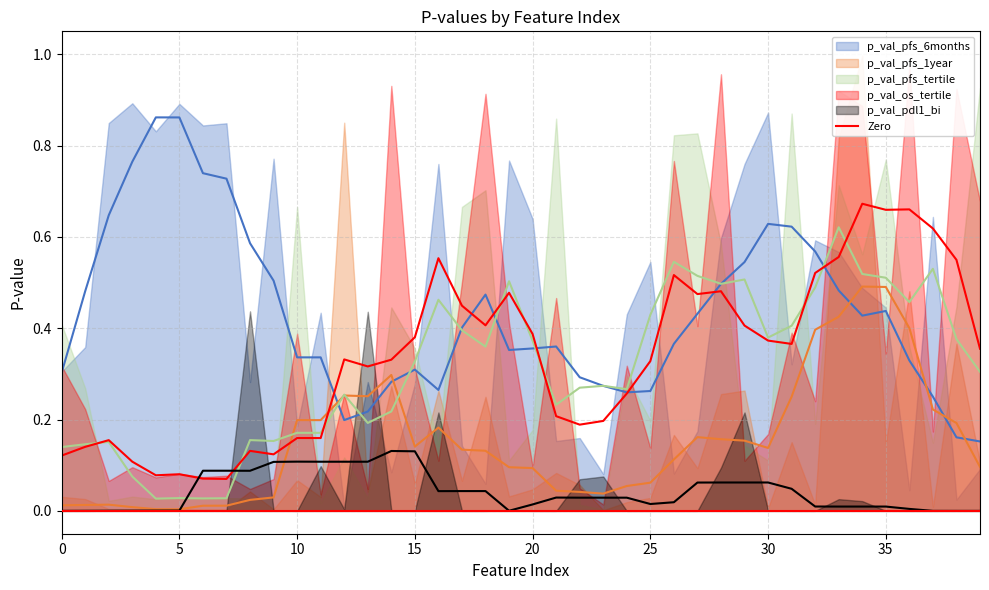

What is the difference between the maximum and minimum values in the p_val_os_tertile series?

1.0